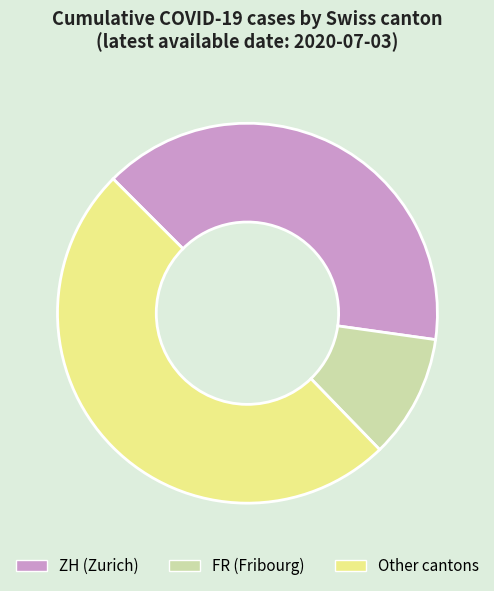

How many segments does this pie chart have?

3